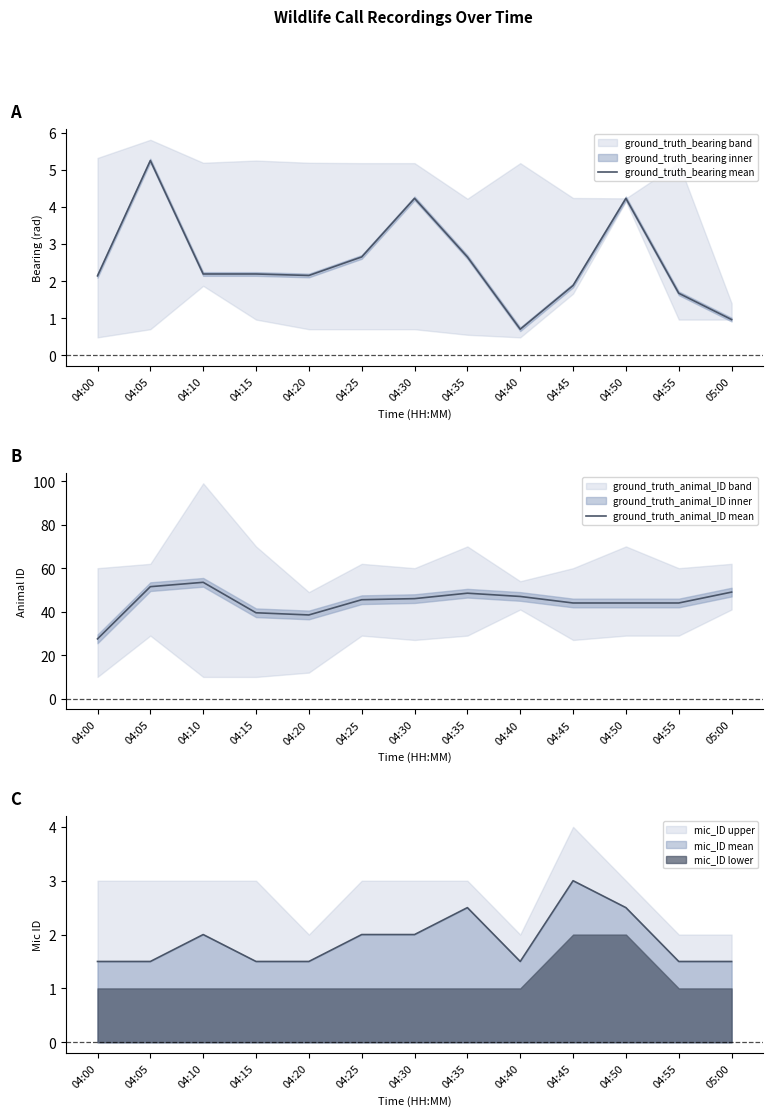

List the series in order of their overall mean, highest first.

ground_truth_animal_ID mean, ground_truth_bearing mean